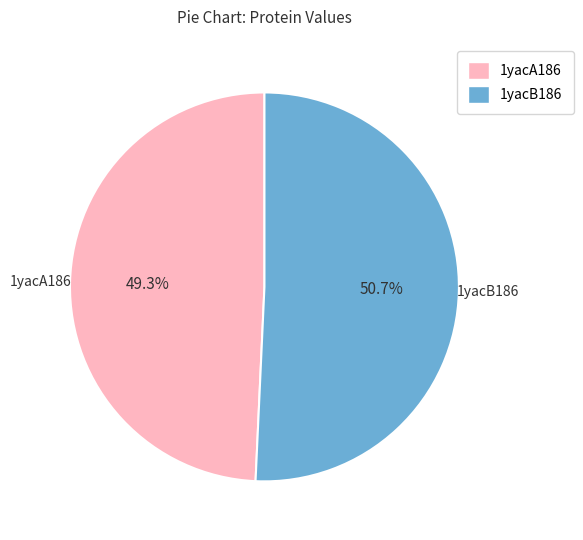

To the nearest percent, what is the average slice percentage?

50%